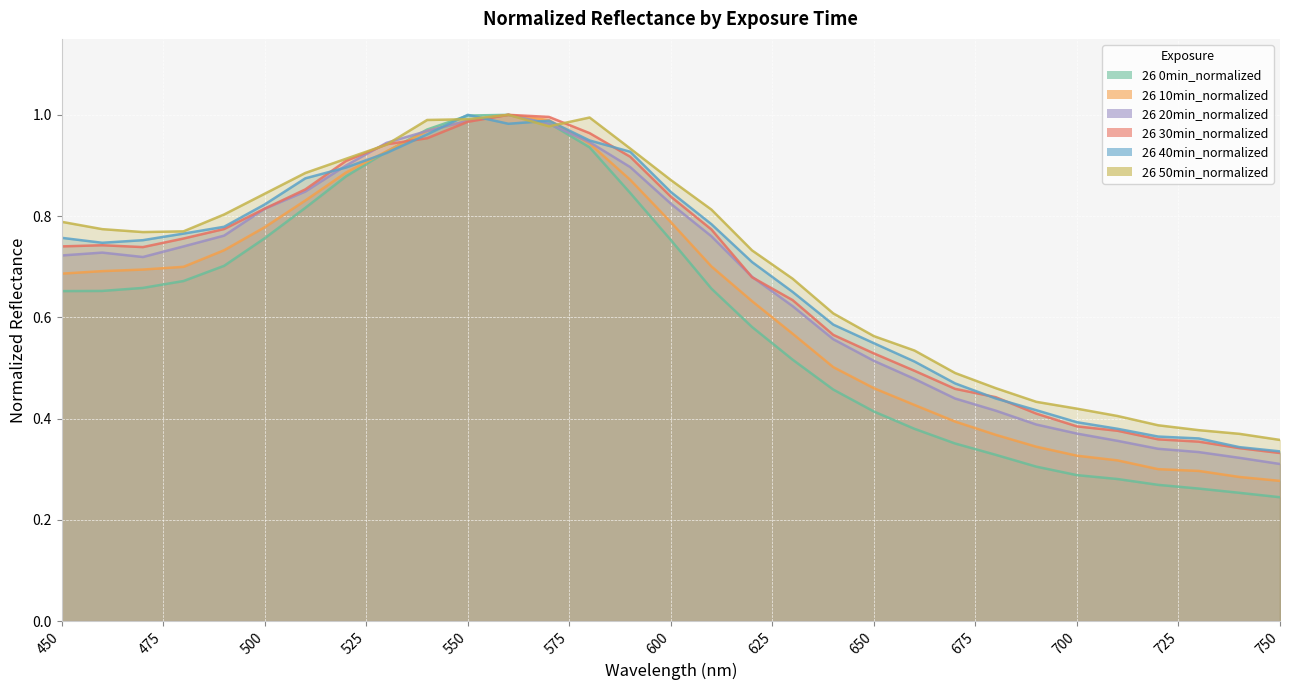

Rank the series at 730 from lowest to highest value.

0min, 10min, 20min, 30min, 40min, 50min